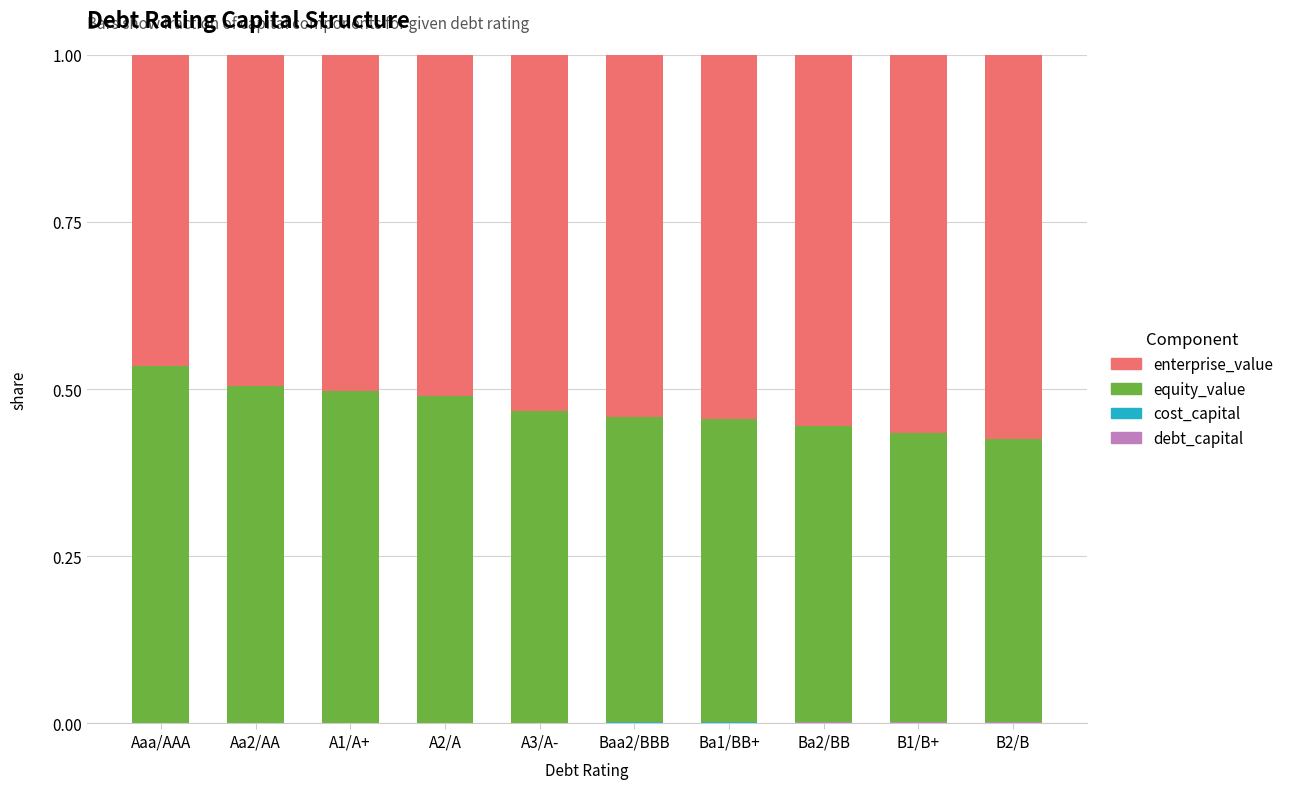

What is the average value of the enterprise_value series?

0.5